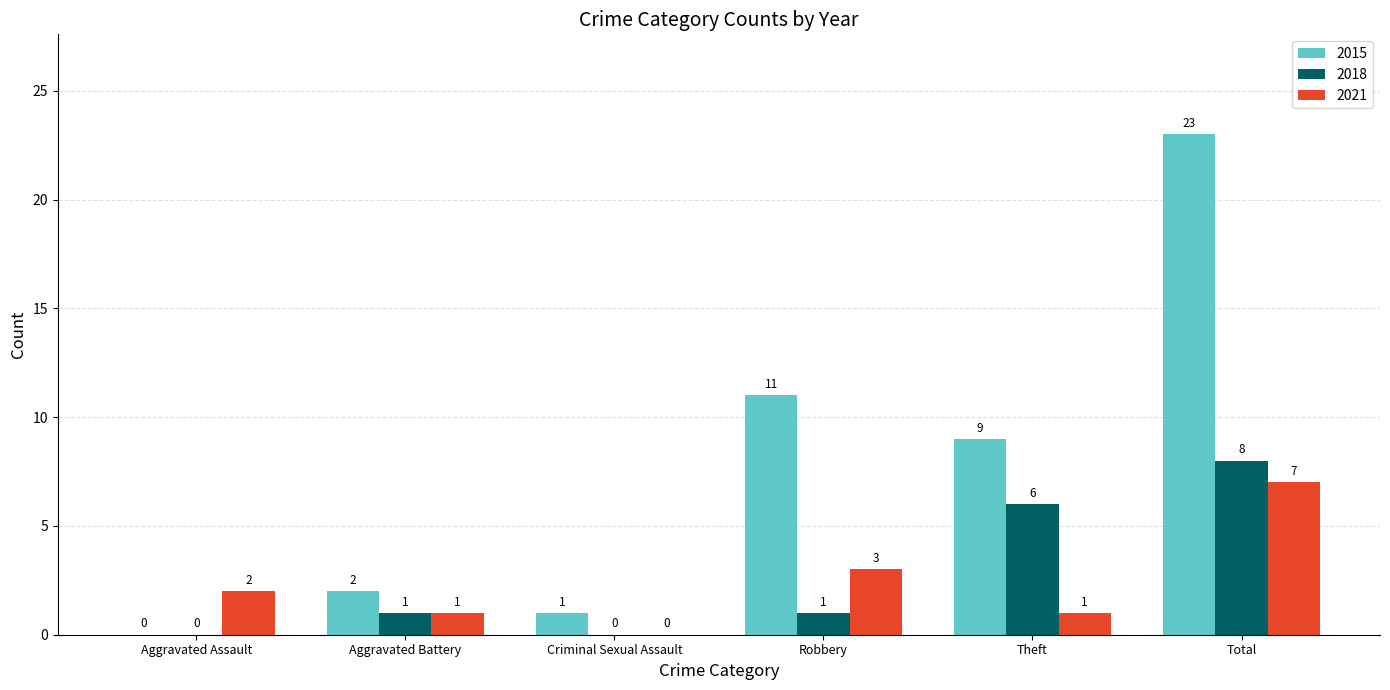

Reading left to right, transcribe all the data shown in this chart.

2015: 0	2	1	11	9	23
2018: 0	1	0	1	6	8
2021: 2	1	0	3	1	7